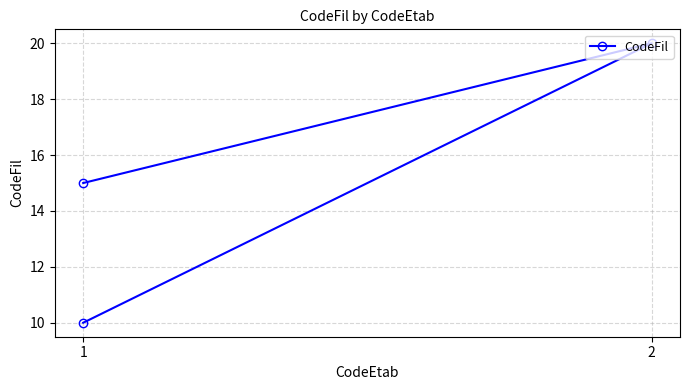

What is the difference between the values at 1 and 2?

5